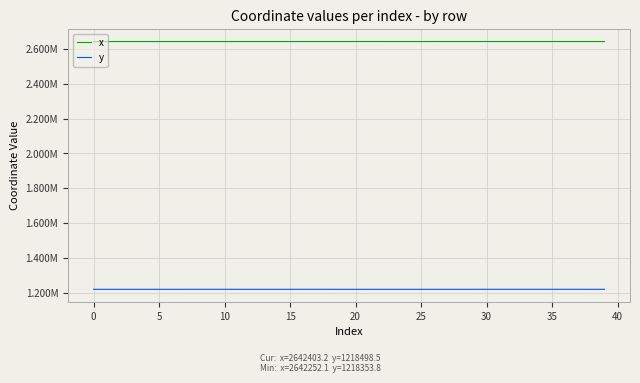

Does the chart have visible grid lines?

Yes